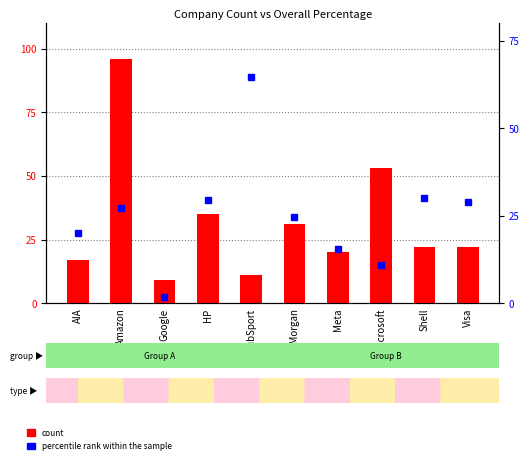

Rank the series by their average value, from highest to lowest.

count, percentile rank within the sample